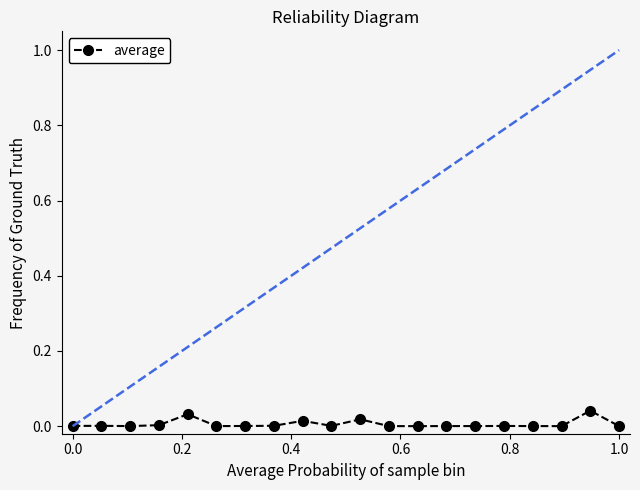

True or false: there are more than 0 points higher than both neighbors.

True